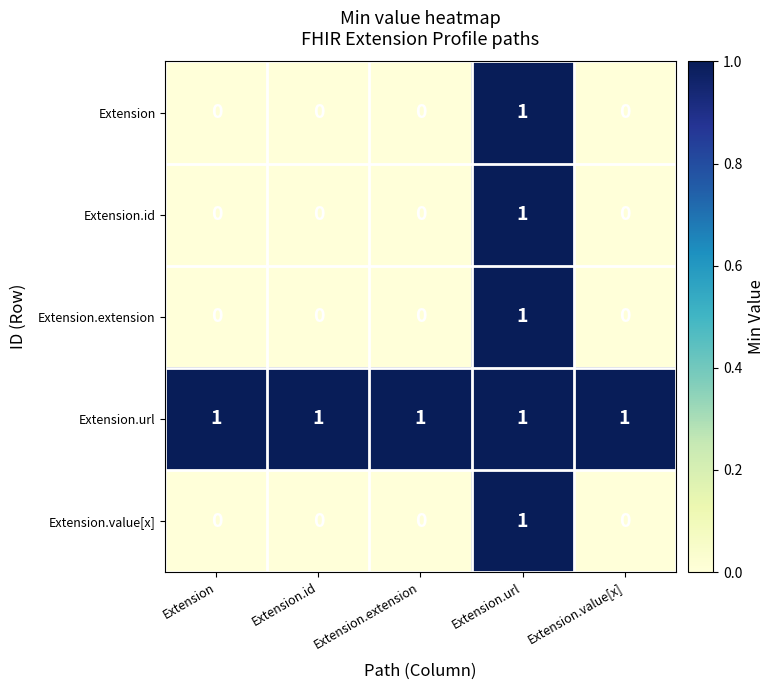

Reading left to right, transcribe all the data shown in this chart.

Extension: Extension=0	Extension.id=0	Extension.extension=0	Extension.url=1	Extension.value[x]=0
Extension.id: Extension=0	Extension.id=0	Extension.extension=0	Extension.url=1	Extension.value[x]=0
Extension.extension: Extension=0	Extension.id=0	Extension.extension=0	Extension.url=1	Extension.value[x]=0
Extension.url: Extension=1	Extension.id=1	Extension.extension=1	Extension.url=1	Extension.value[x]=1
Extension.value[x]: Extension=0	Extension.id=0	Extension.extension=0	Extension.url=1	Extension.value[x]=0